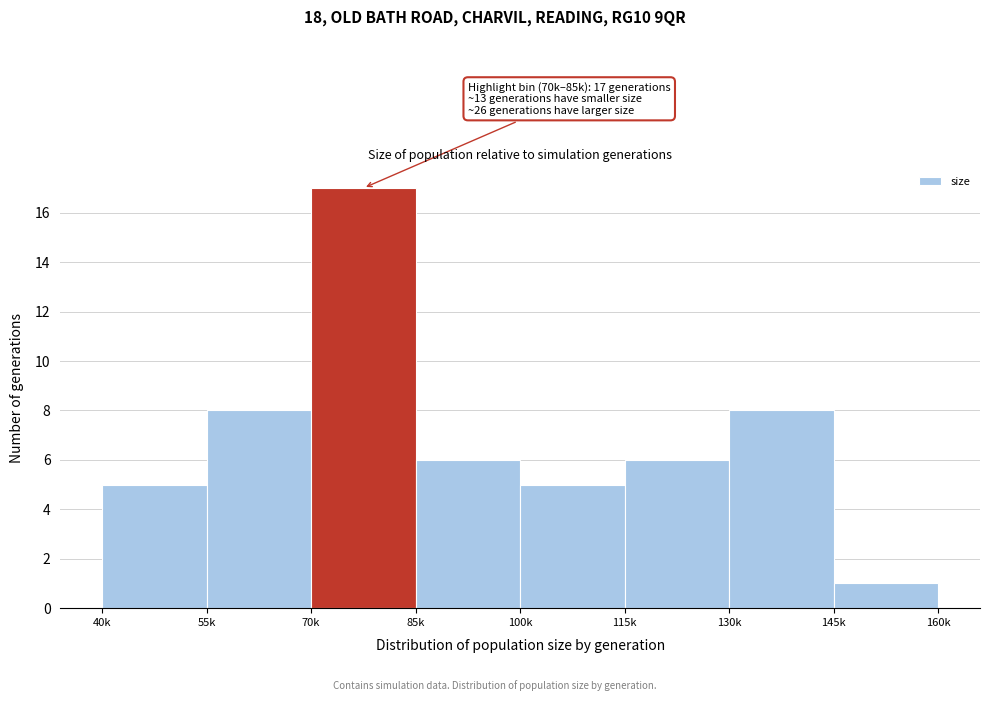

Reading left to right, extract all data points from this chart.

40k=5	55k=8	70k=17	85k=6	100k=5	115k=6	130k=8	145k=1